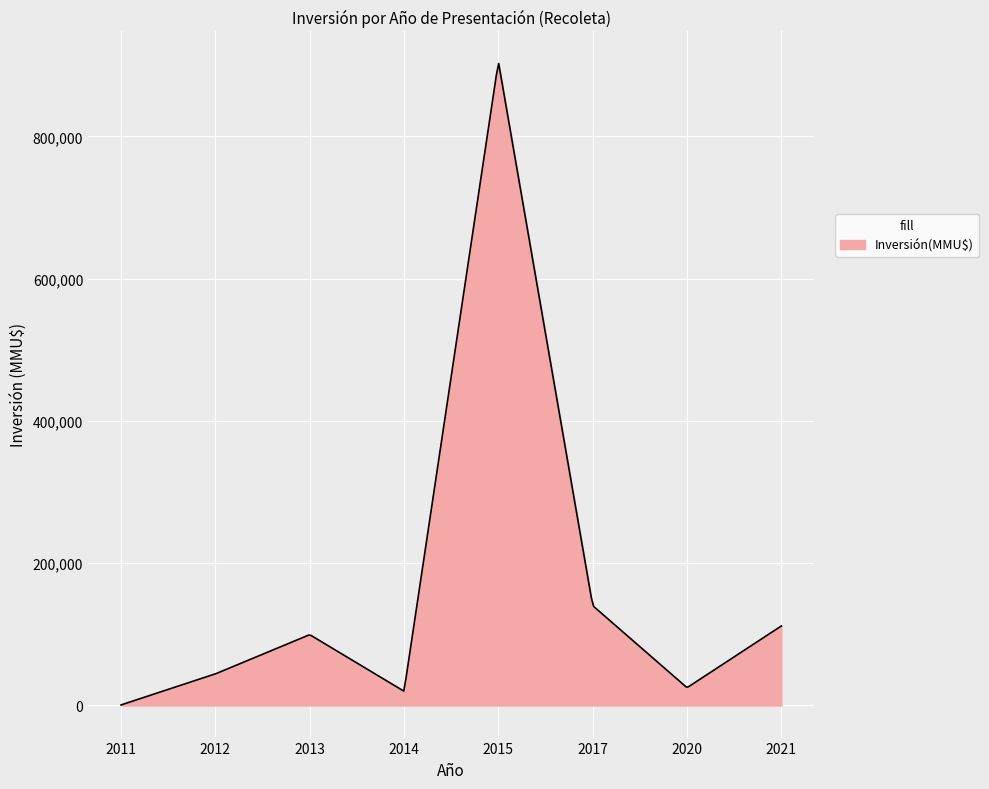

Does the chart display data point markers on the line(s)?

No